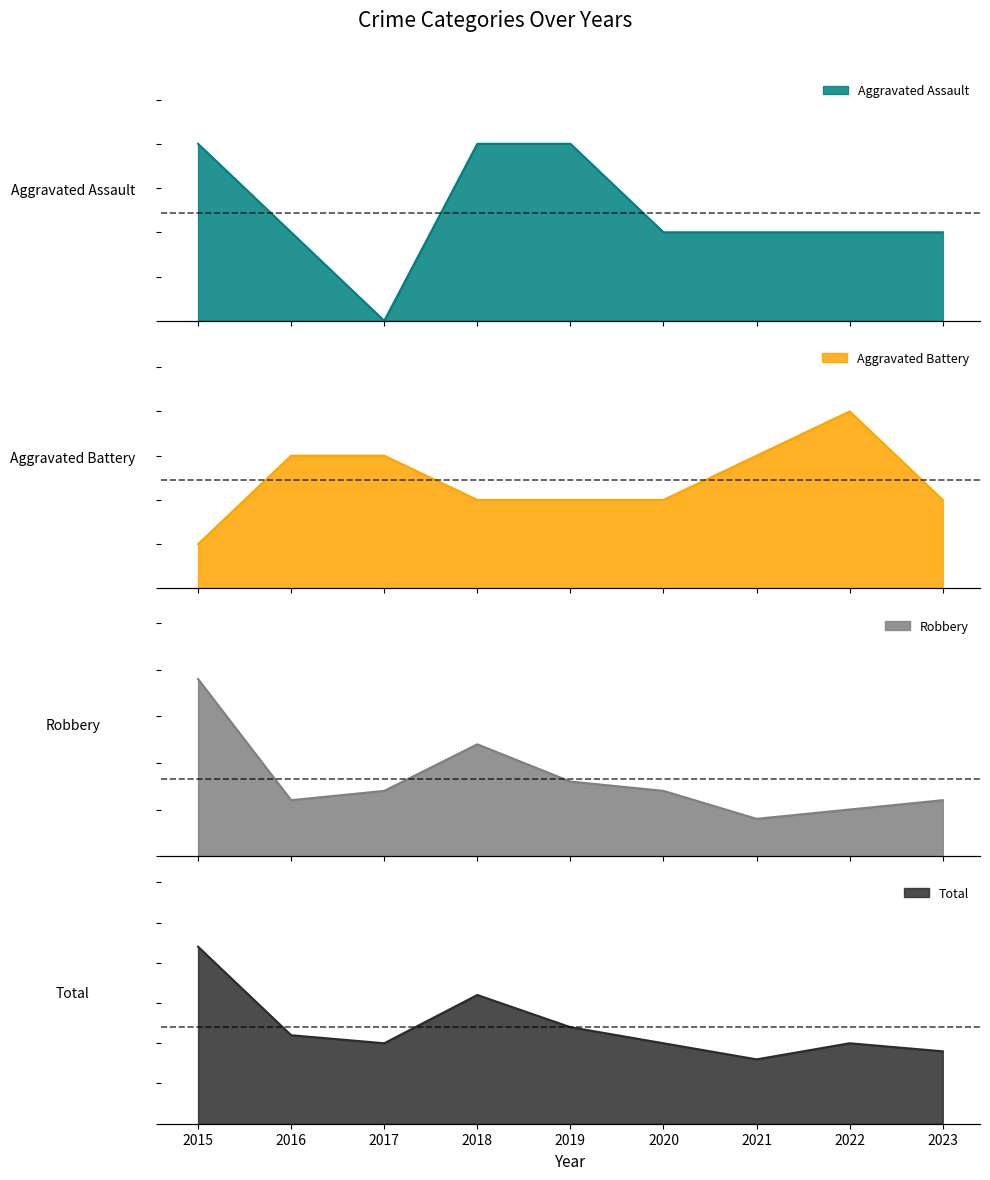

What is the difference between the Total values at 2023 and 2021?

1